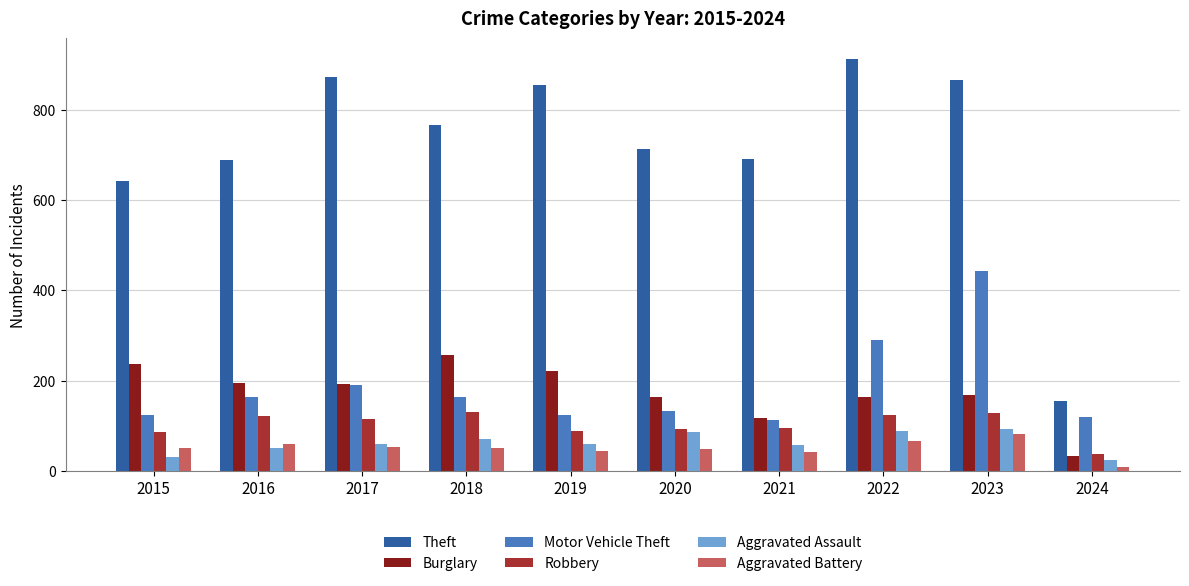

What is the sum of the Motor Vehicle Theft values at 2015 and 2016?

288